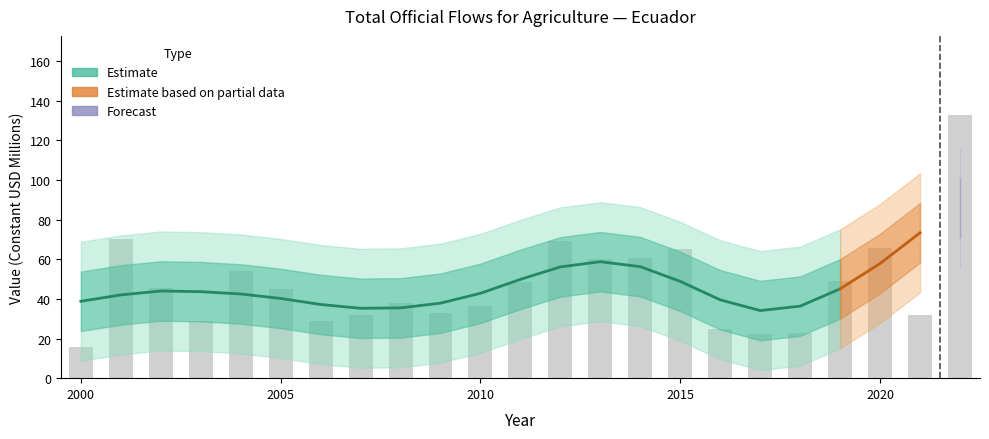

At which label is the value closest to 74?

2001